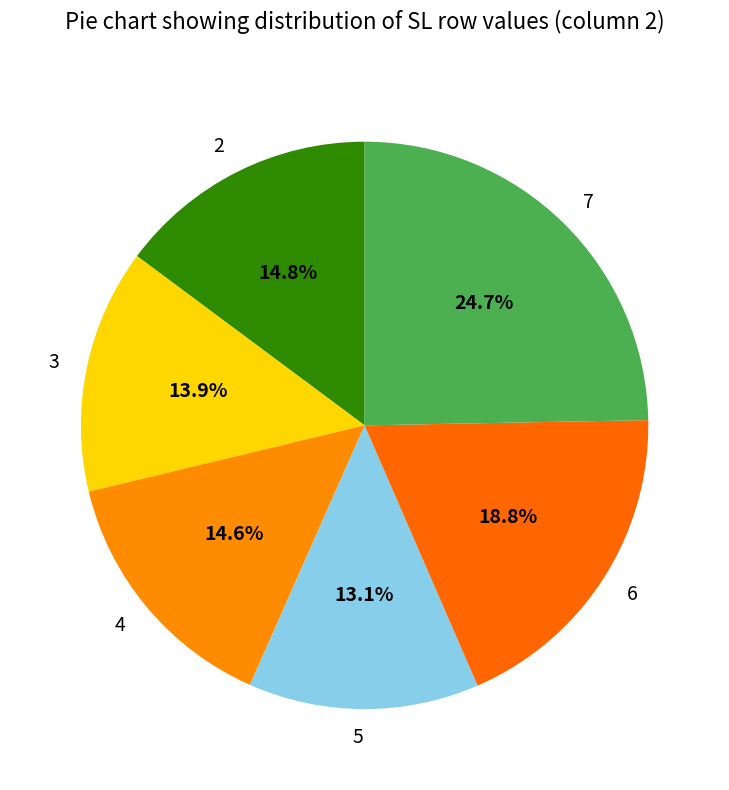

Is there any slice that represents more than half of the pie?

No